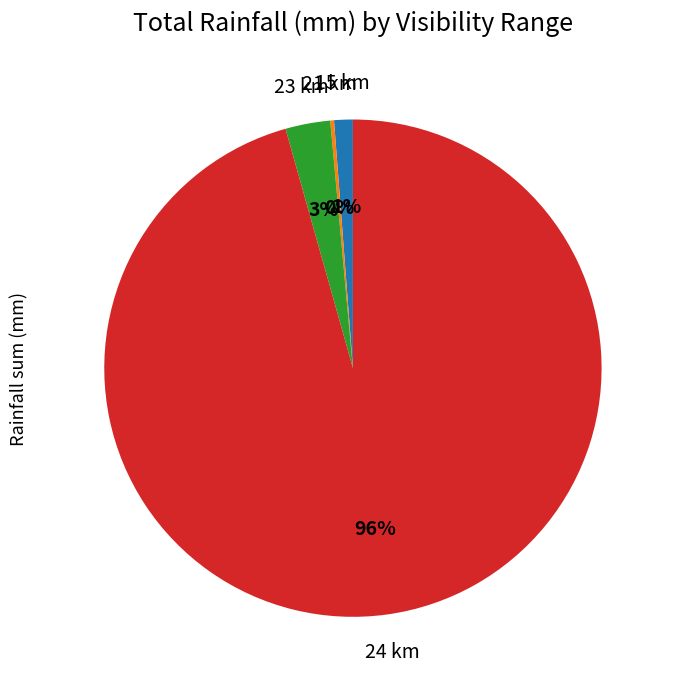

Is there any slice that represents more than half of the pie?

Yes